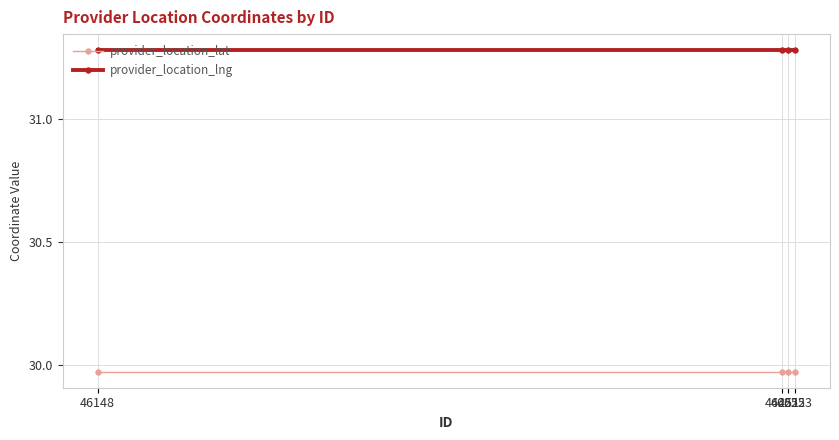

Which series has the largest total across all categories?

provider_location_lng